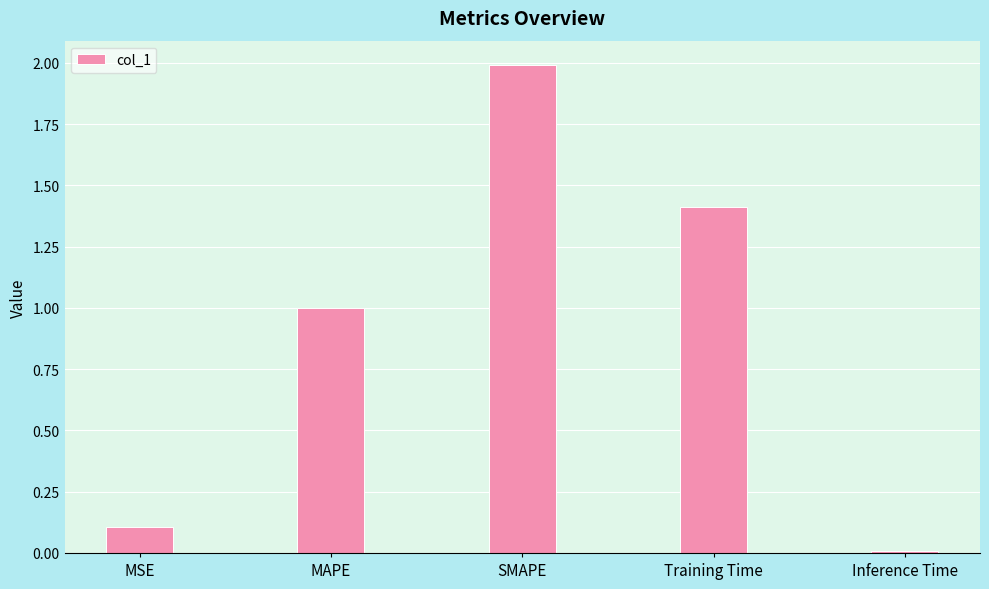

What is the label of the 1st bar from the left?

MSE